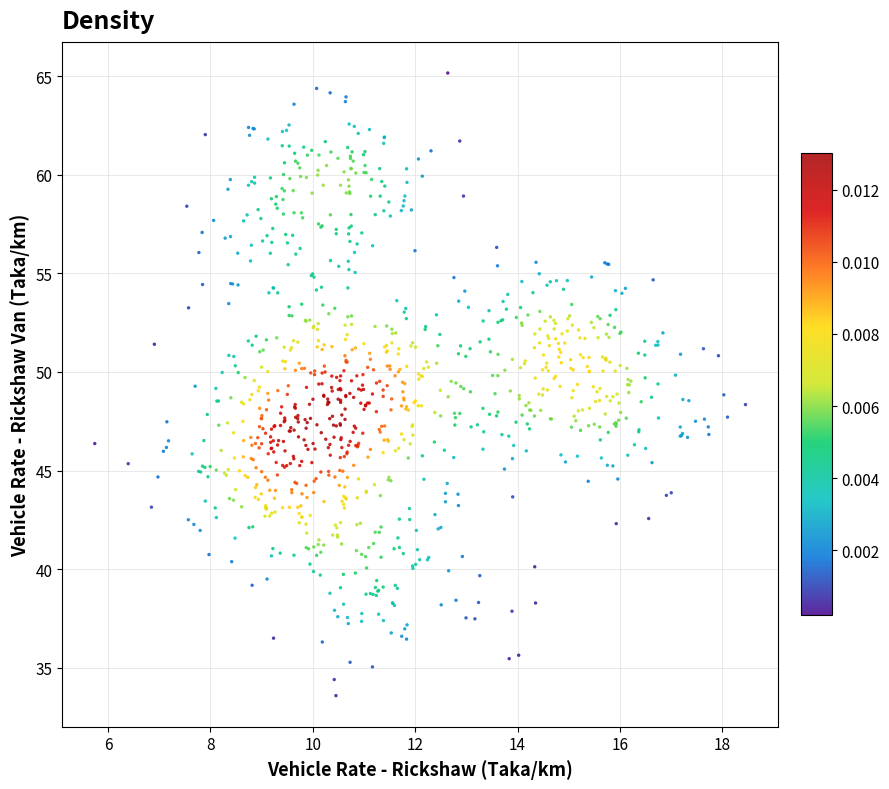

What is the range of X values (max minus min)?

12.7